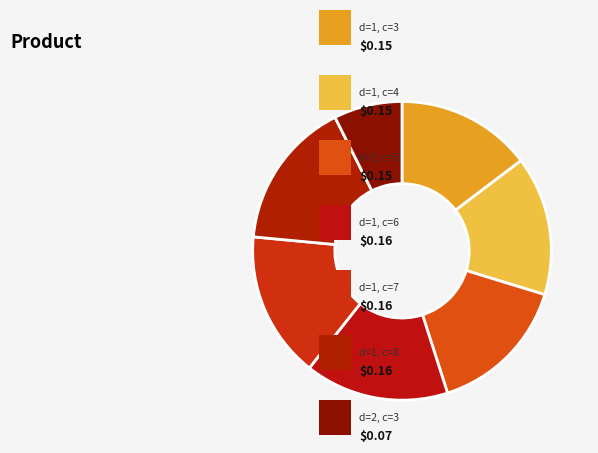

How many slices are in this pie chart?

7